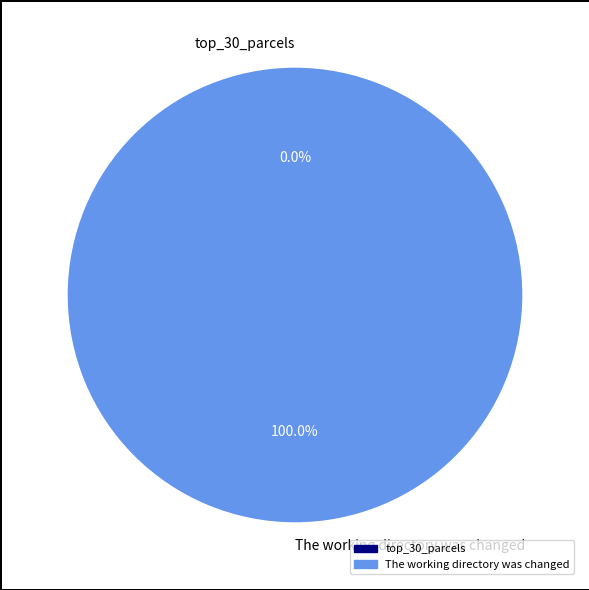

Which slice is the smallest?

top_30_parcels